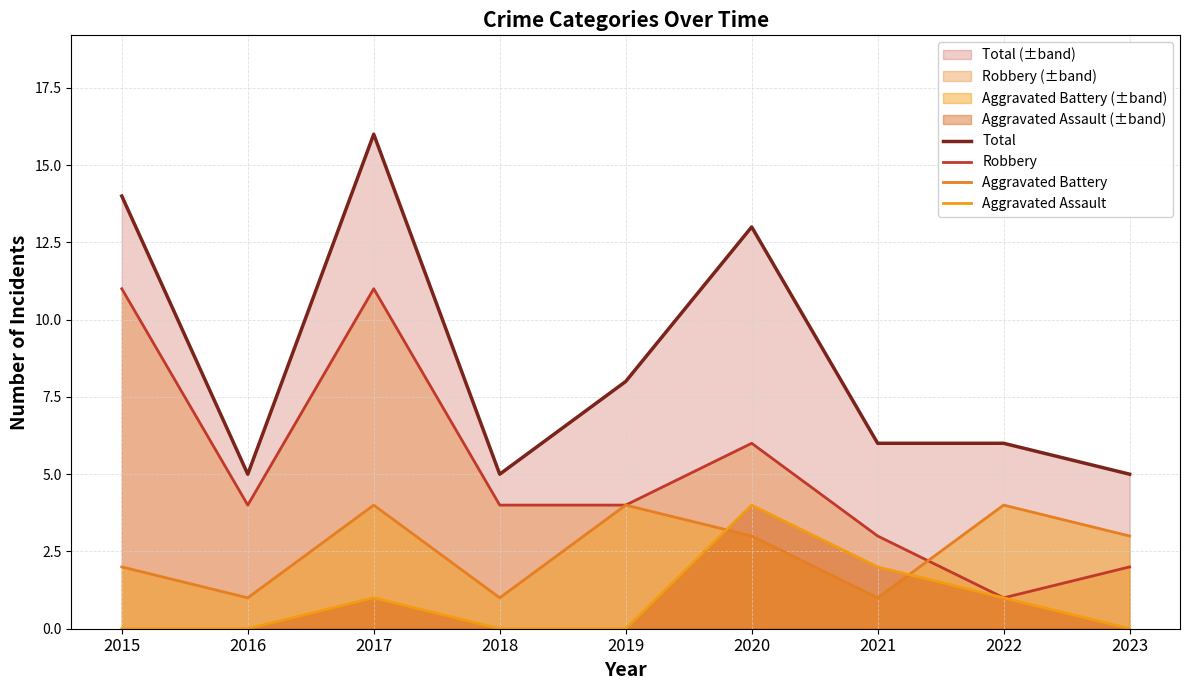

Which series has the widest spread of values?

Total